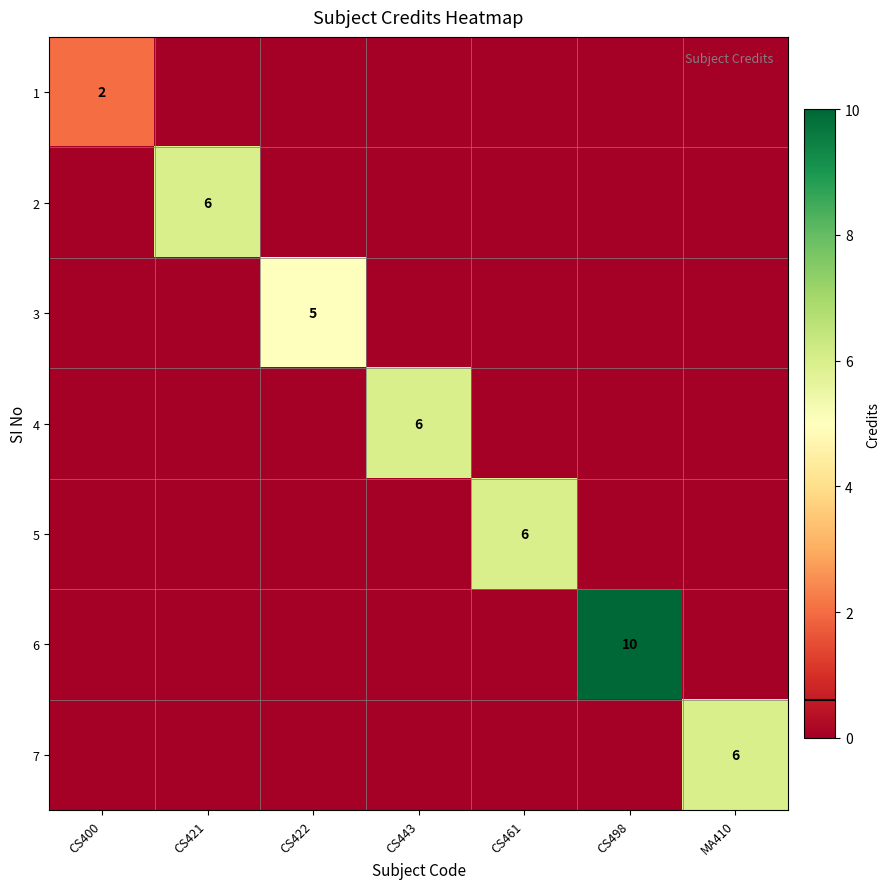

What is the average value of the 7 series?

1